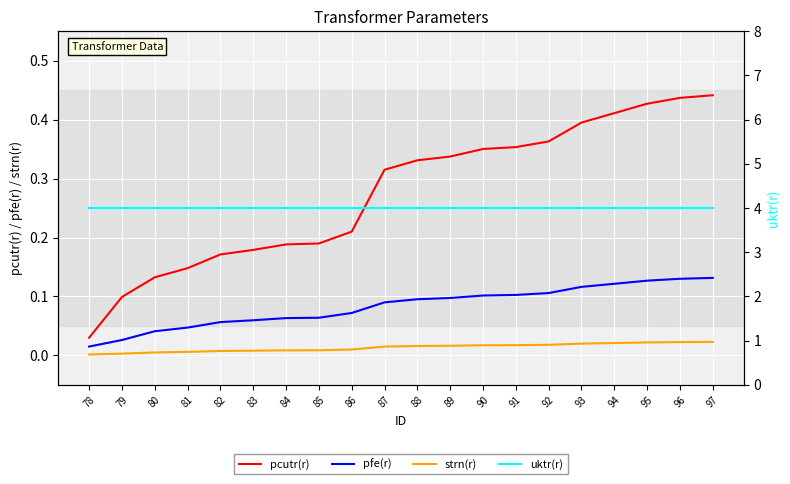

Is it true that uktr(r) equals 1.5 at 88?

False